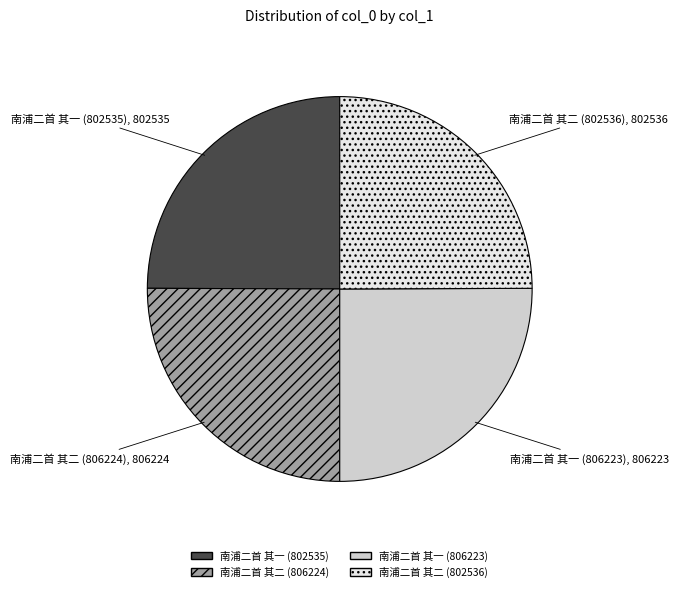

What is the ratio of the value at 南浦二首 其二 (806224) to the value at 南浦二首 其一 (806223)?

1.0